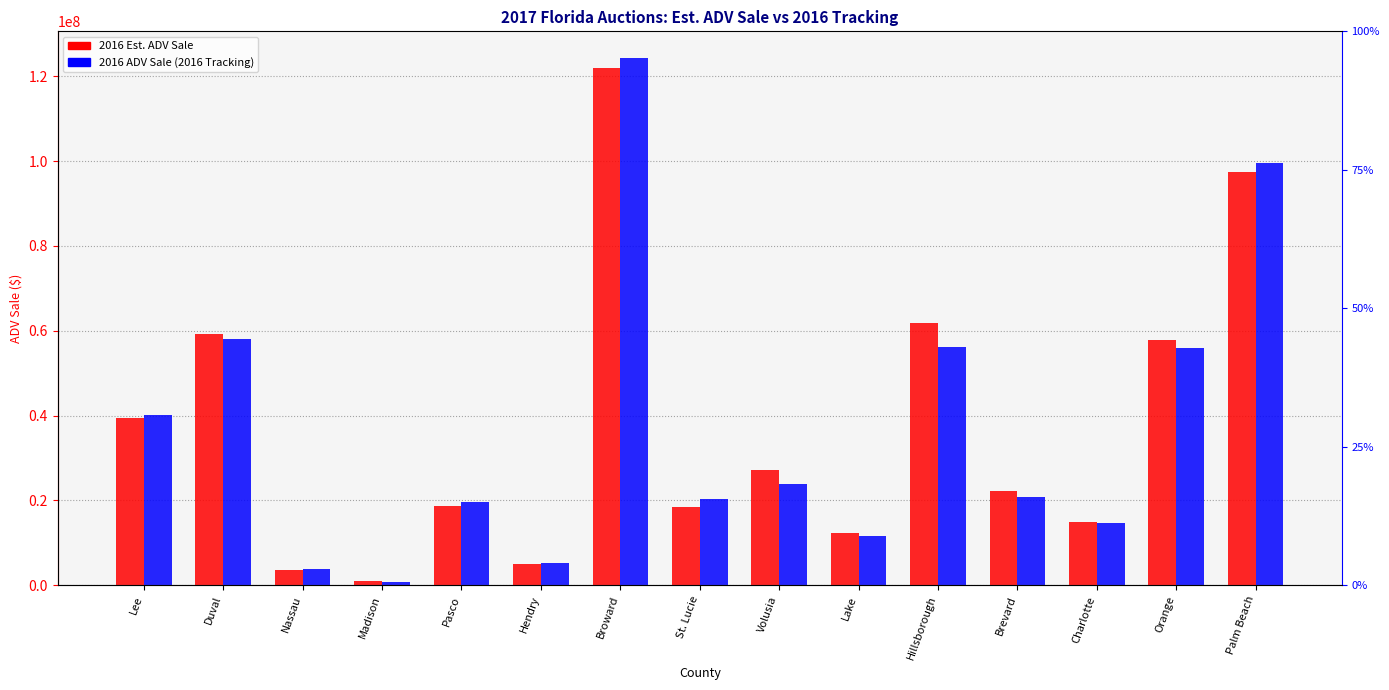

What is the difference between the maximum and minimum values in the 2016 ADV Sale (2016 Tracking) series?

123542990.4